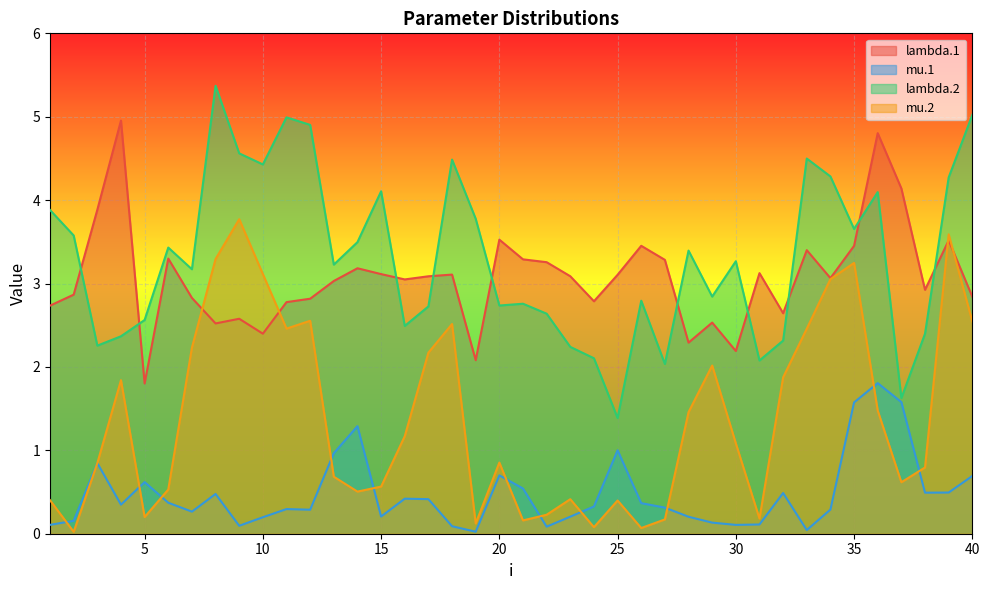

What is the value of the mu.2 point at the 4th from the left?

1.8